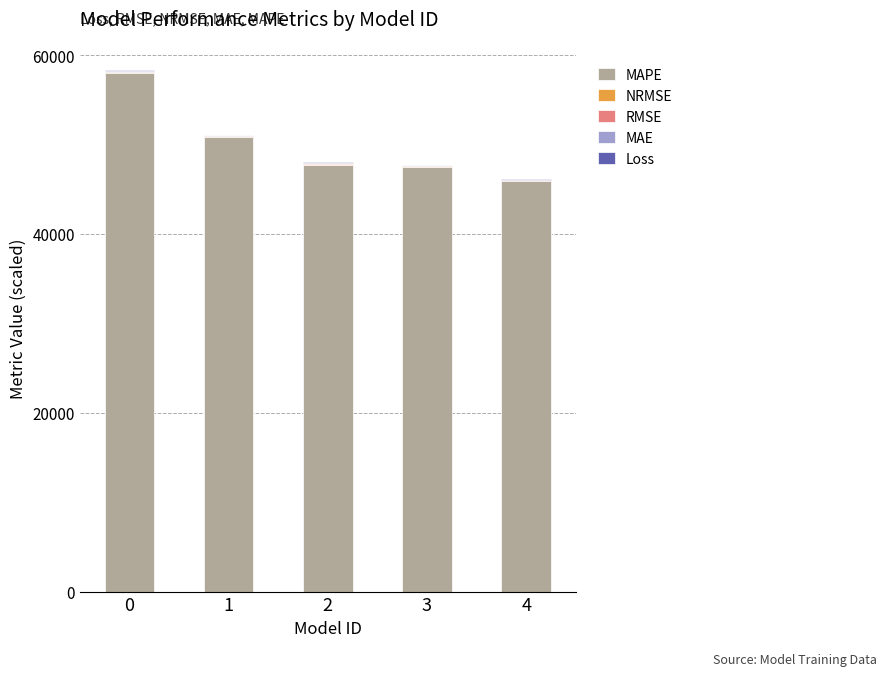

How many distinct data groups are displayed?

5